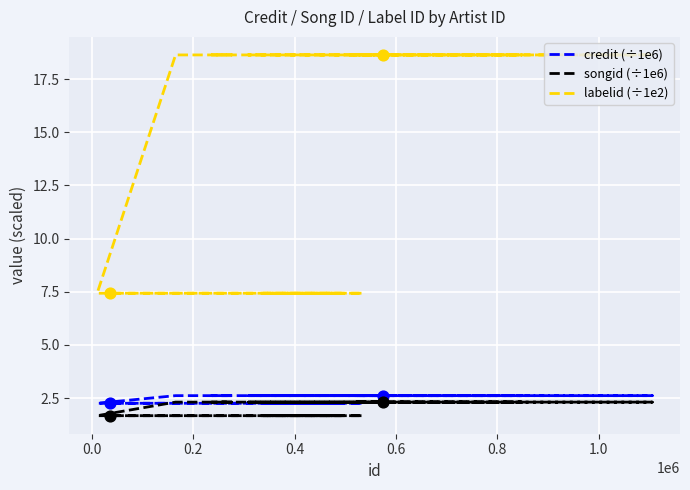

At how many categories does at least one series exceed 6?

16